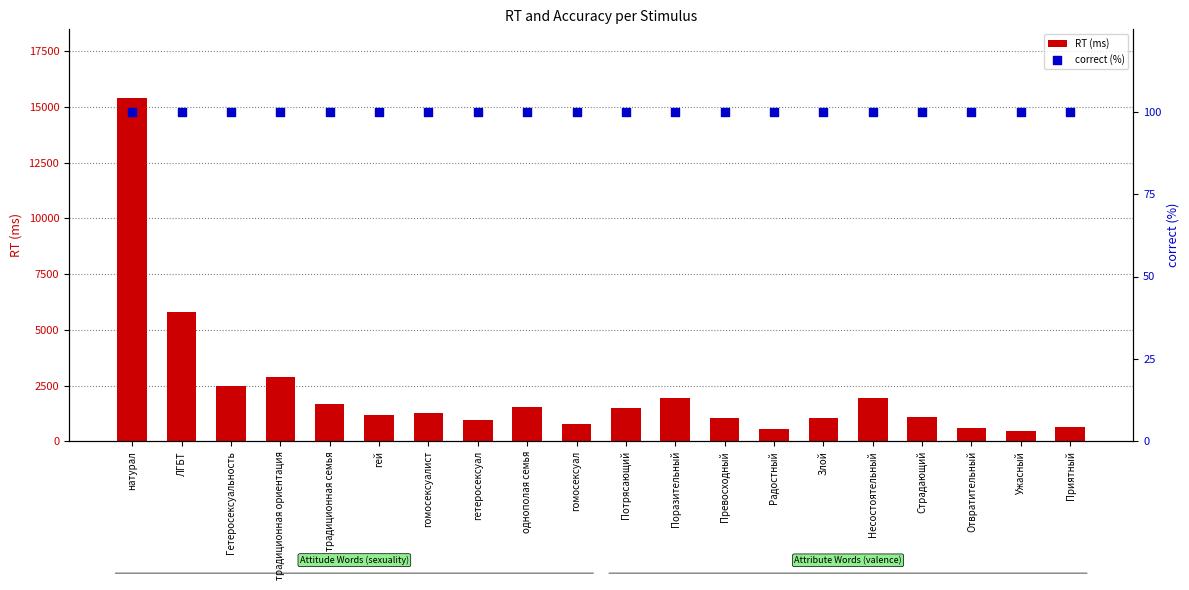

Which series reaches the minimum Y coordinate?

correct (%)